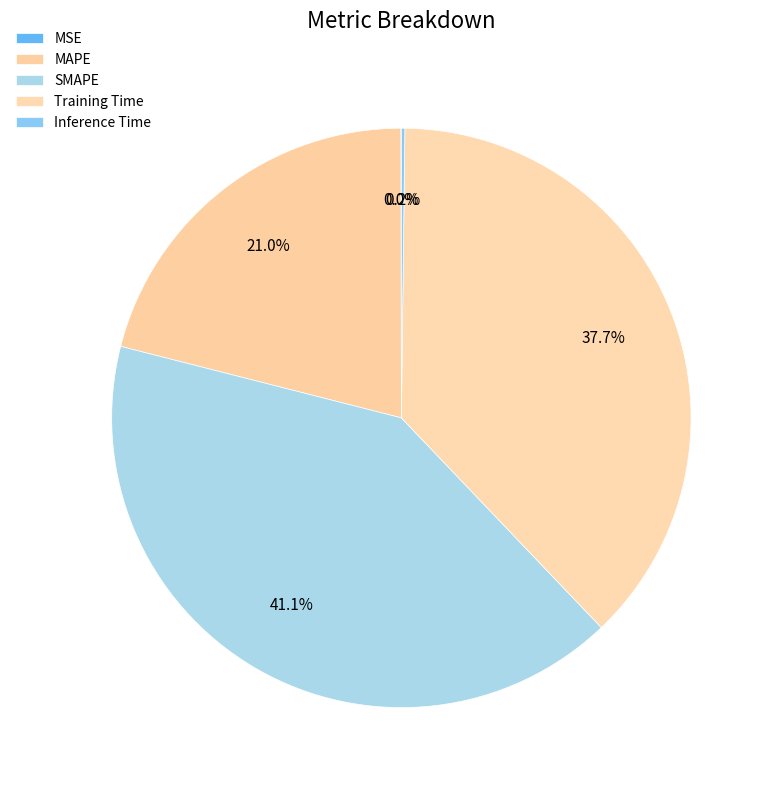

To the nearest percent, what is the combined percentage of MSE and SMAPE?

41%